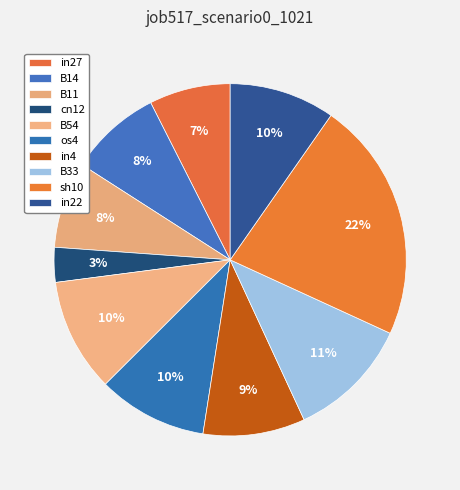

Count the number of slices in the pie.

10